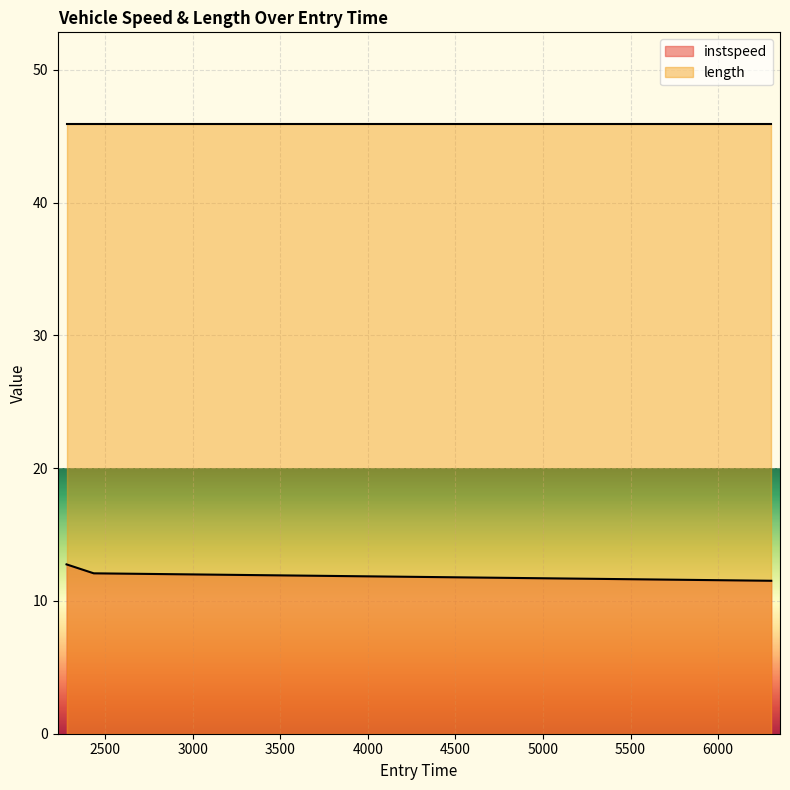

How many values are below 12?

1